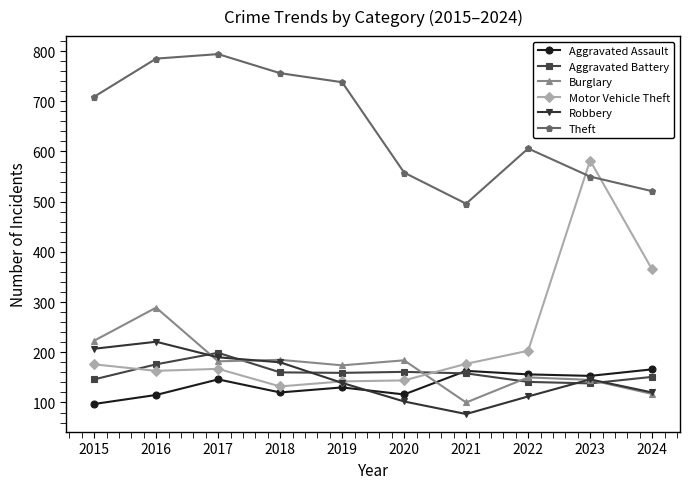

Is the value of Burglary at 2022 greater than the value of Robbery at 2015?

No